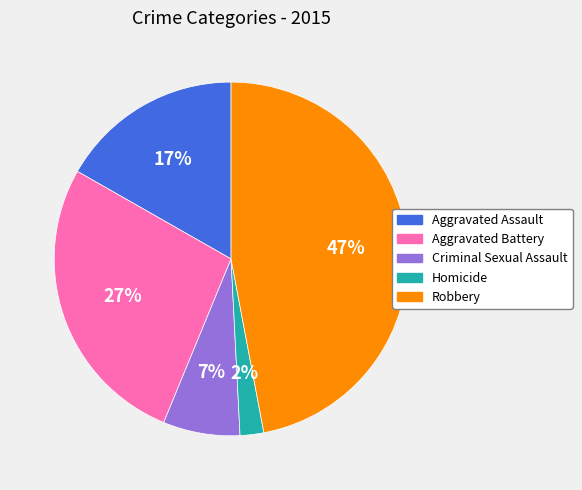

Between Aggravated Battery and Criminal Sexual Assault, which is larger?

Aggravated Battery